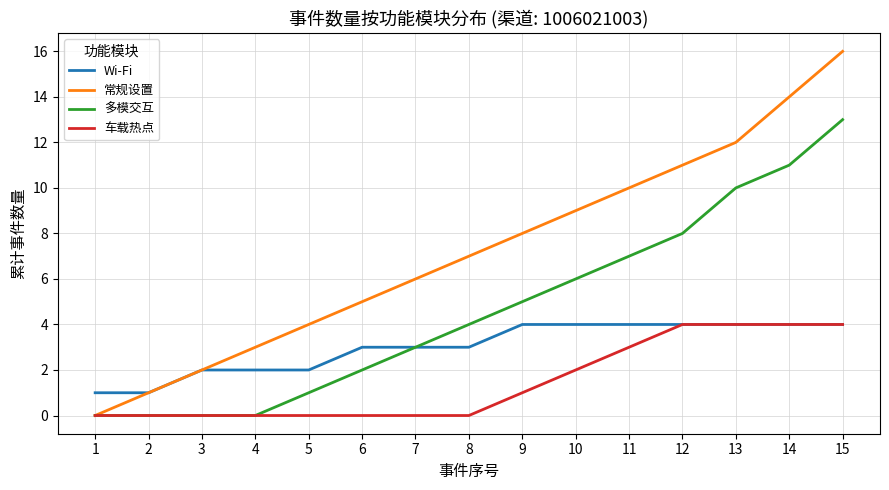

What is the sum of all 多模交互 values?

70